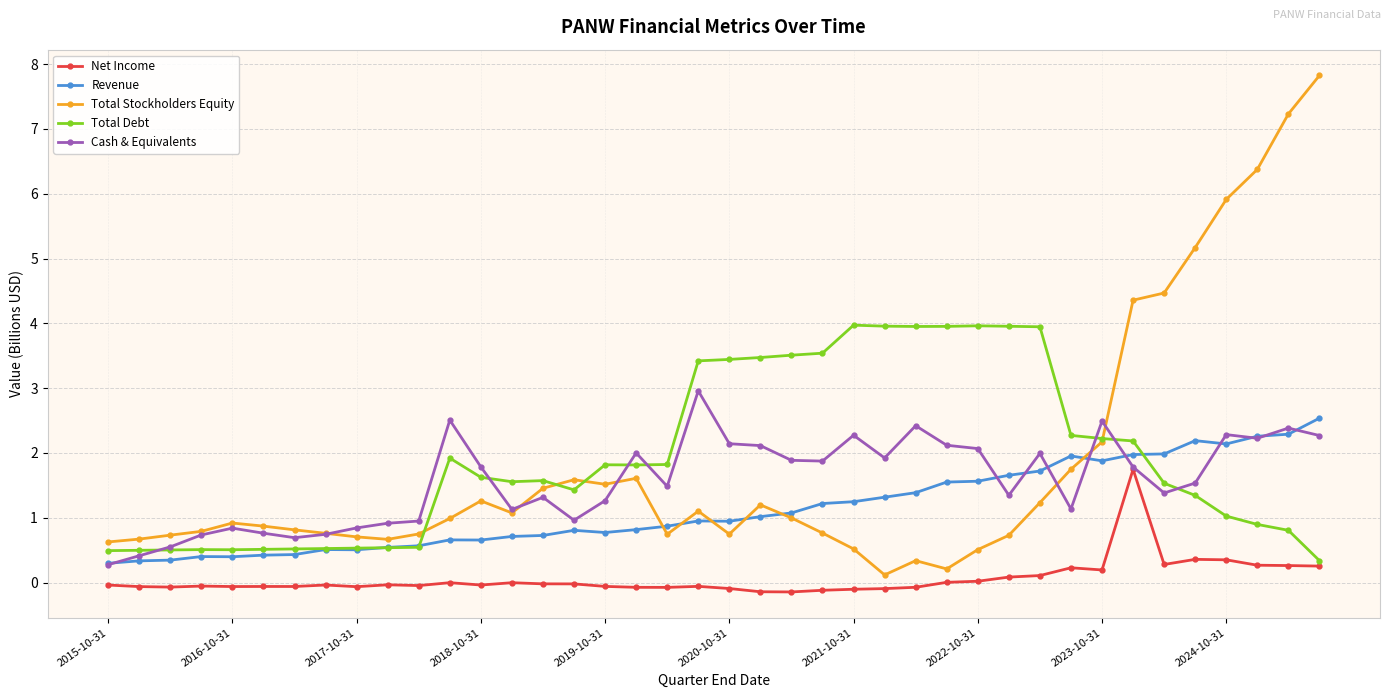

What is the value of the Net Income point at the 19th from the left?

-0.1